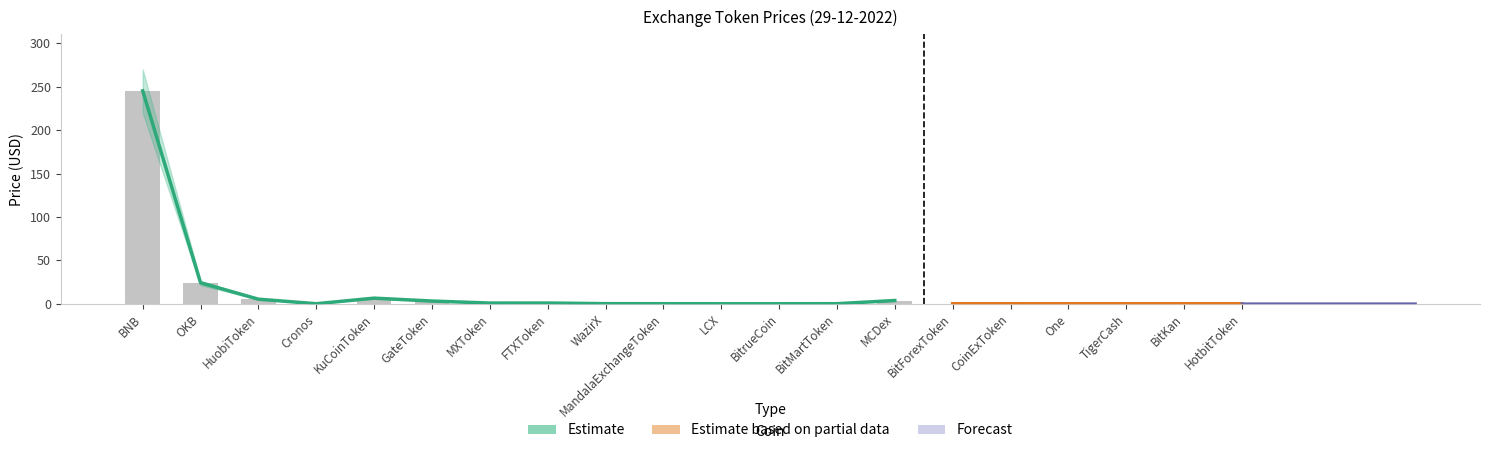

How many series are shown in this chart?

3